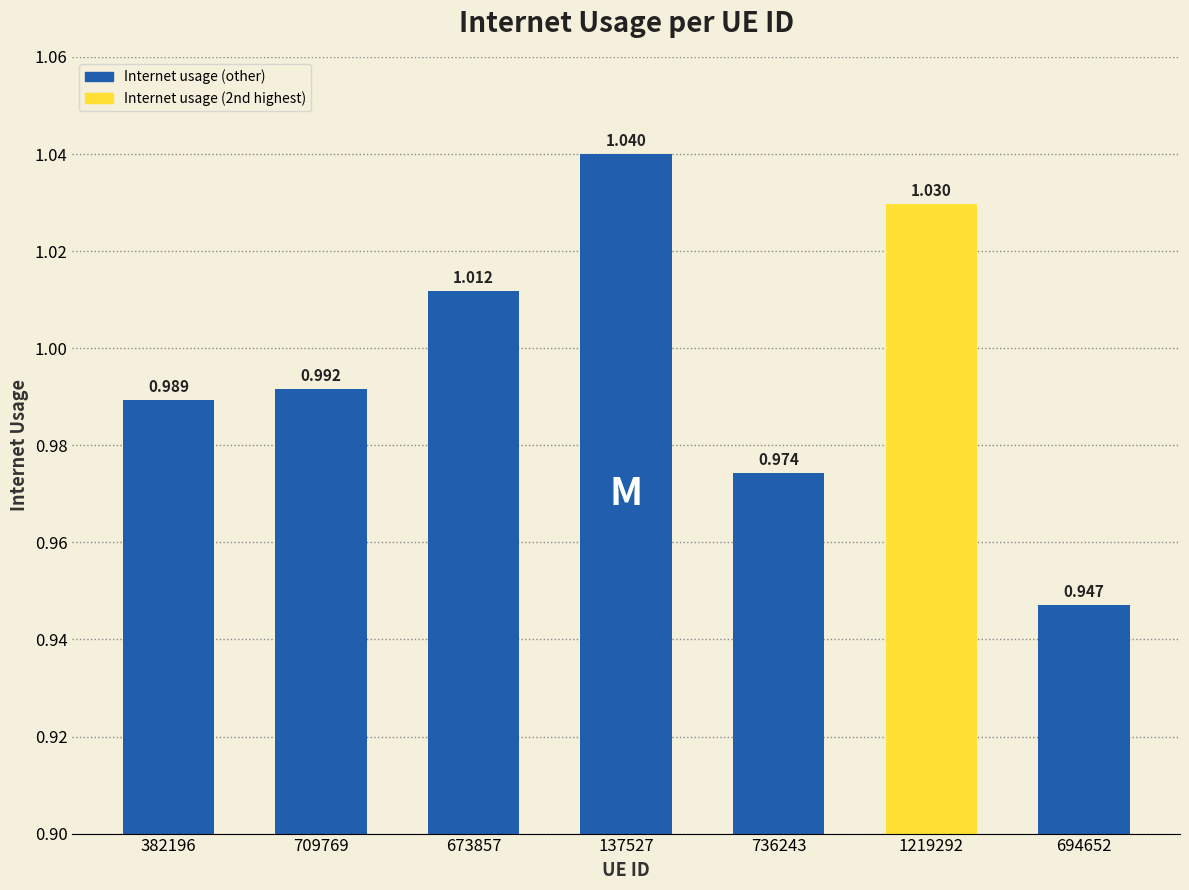

Does the chart contain any negative values?

No